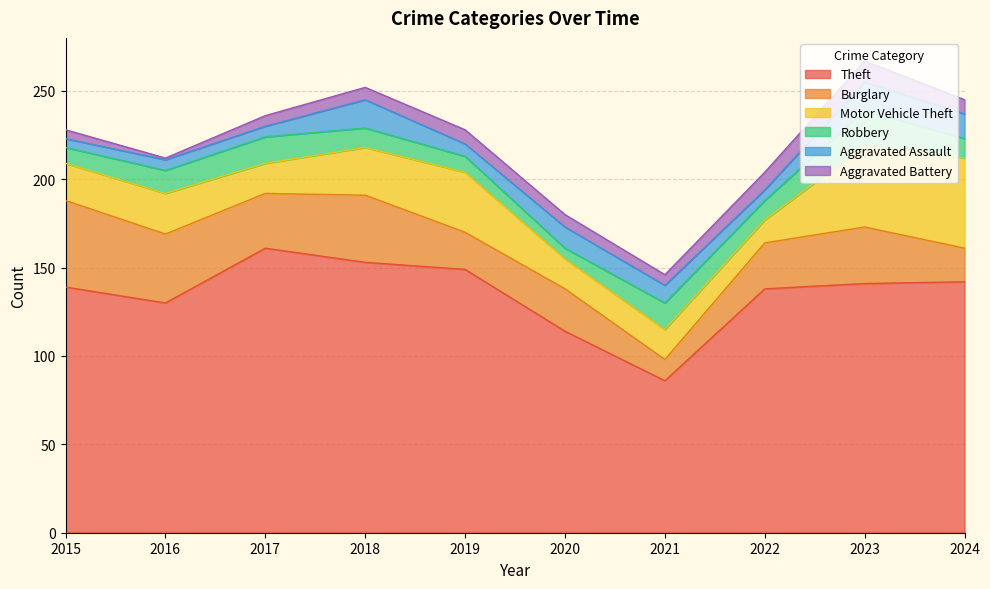

True or false: Burglary has a value of 24 at 2020.

True